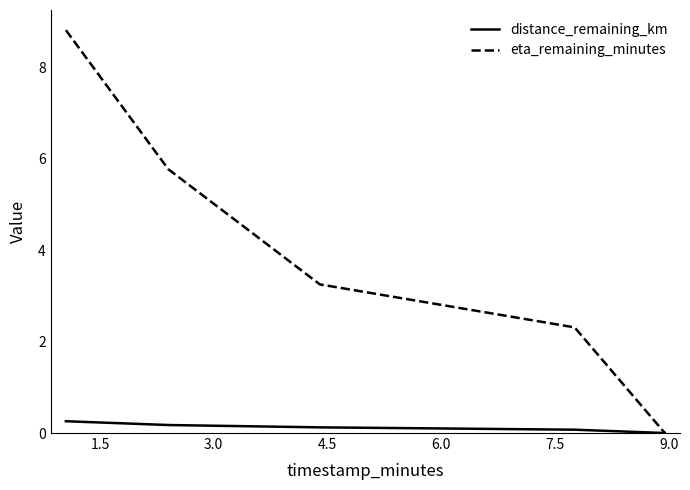

What is the average value of the eta_remaining_minutes series?

4.0